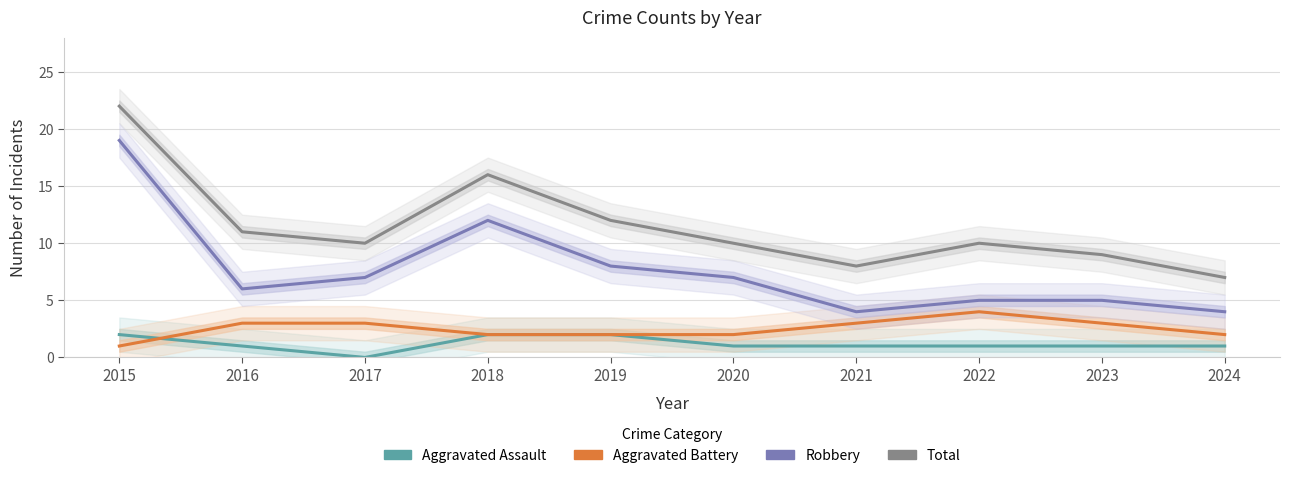

Reading left to right, what are all the values shown in this chart?

Aggravated Assault: 2015=2	2016=1	2017=0	2018=2	2019=2	2020=1	2021=1	2022=1	2023=1	2024=1
Aggravated Battery: 2015=1	2016=3	2017=3	2018=2	2019=2	2020=2	2021=3	2022=4	2023=3	2024=2
Robbery: 2015=19	2016=6	2017=7	2018=12	2019=8	2020=7	2021=4	2022=5	2023=5	2024=4
Total: 2015=22	2016=11	2017=10	2018=16	2019=12	2020=10	2021=8	2022=10	2023=9	2024=7